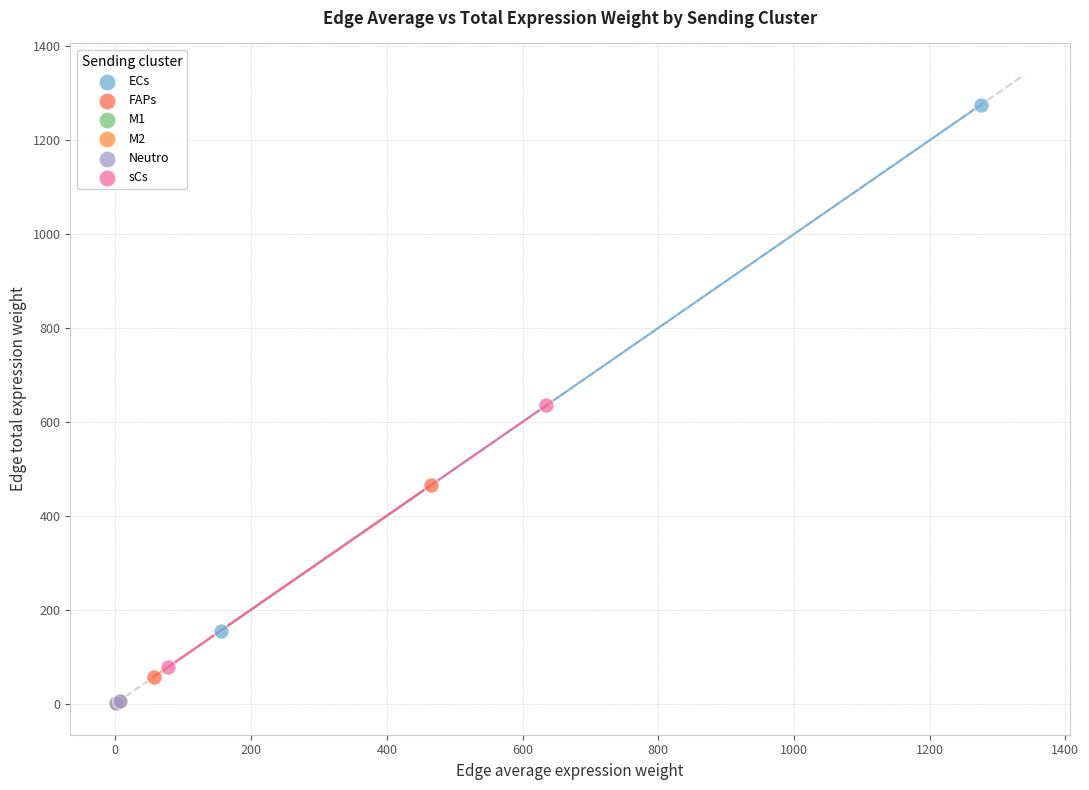

Which series has the widest spread of Y values?

ECs